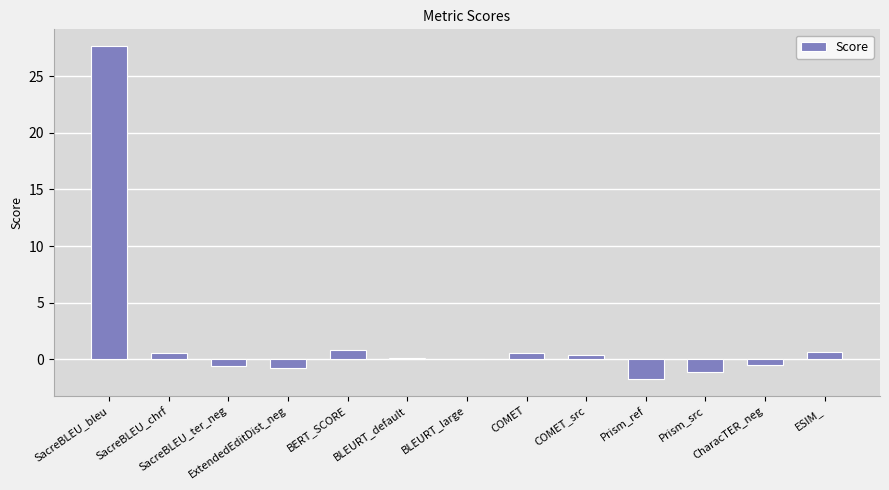

What is the greatest value displayed?

27.6